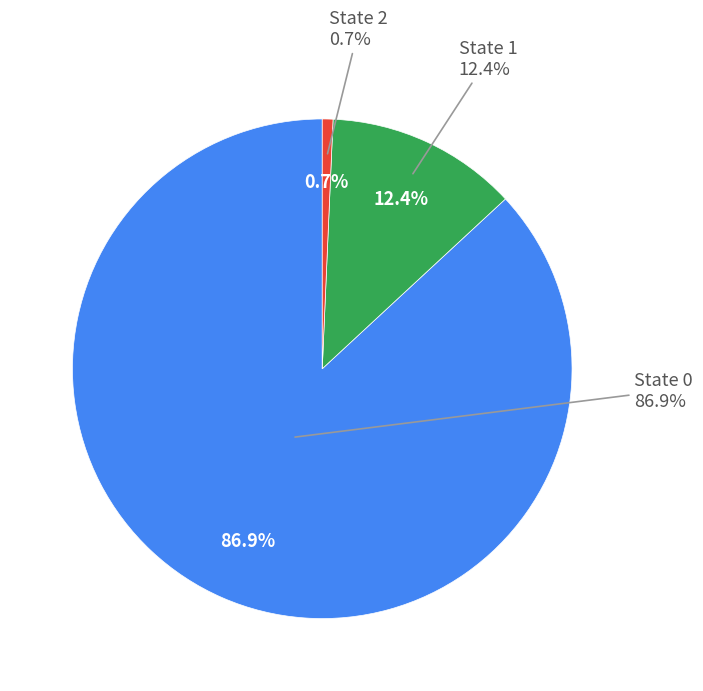

The 0 slice represents 75% of the pie. True or false?

False